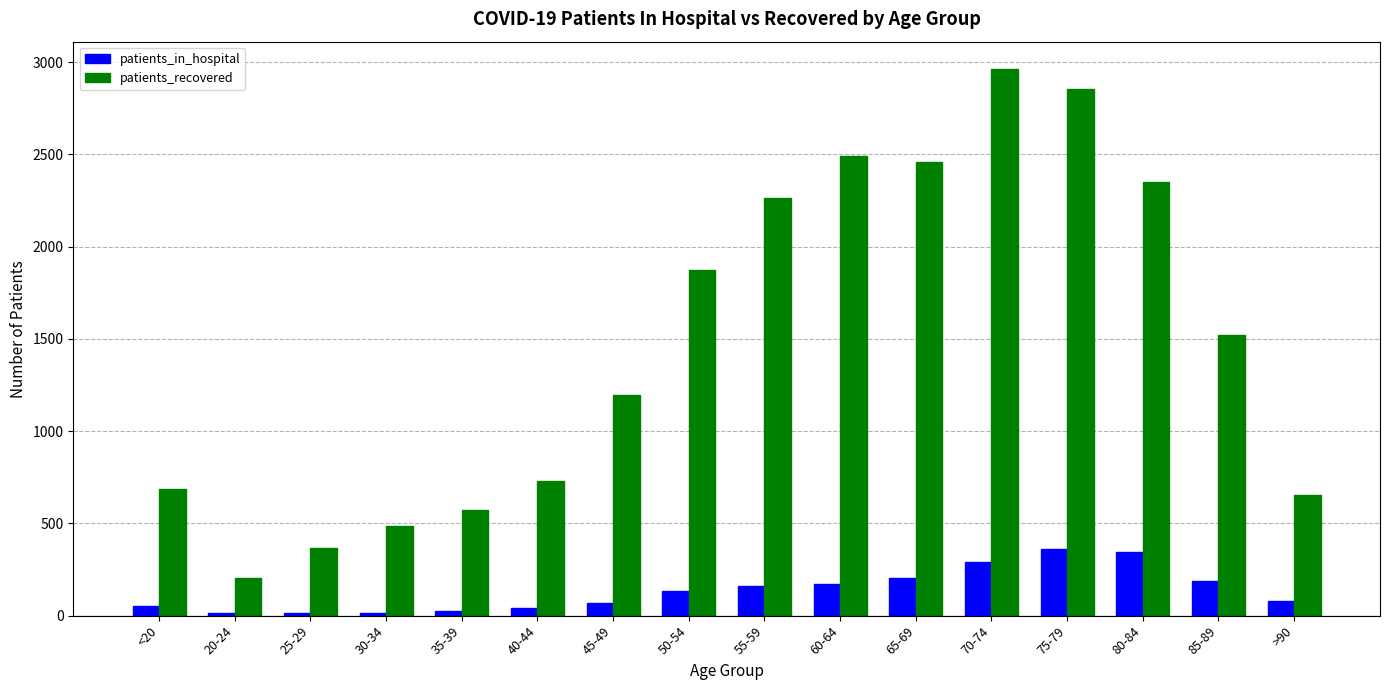

What is the smallest value displayed?

12